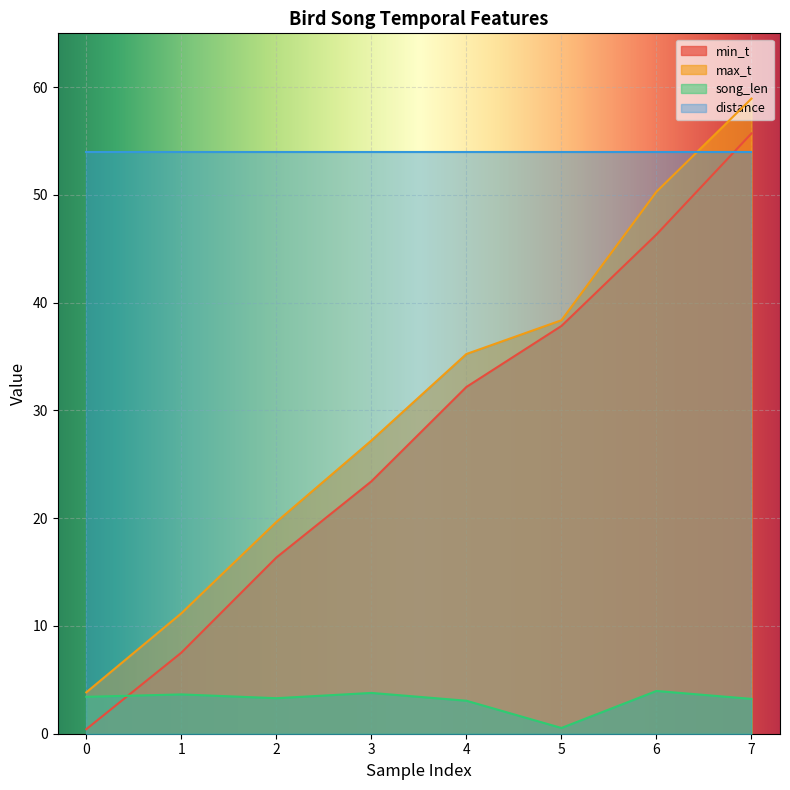

What is the value of the min_t point at the 1st from the left?

0.4